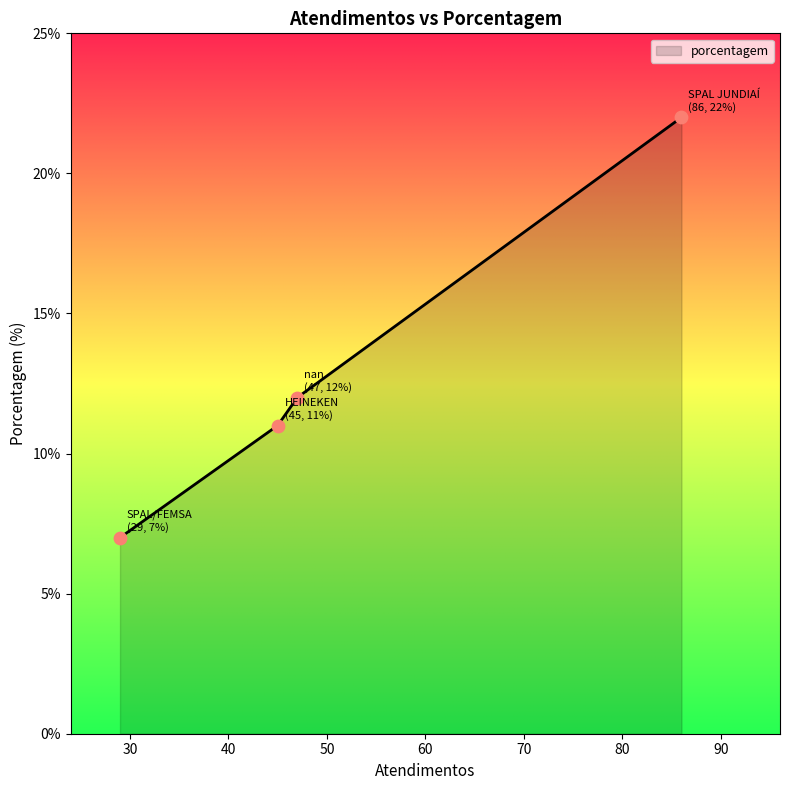

True or false: the data has more than 0 interior local peaks.

False